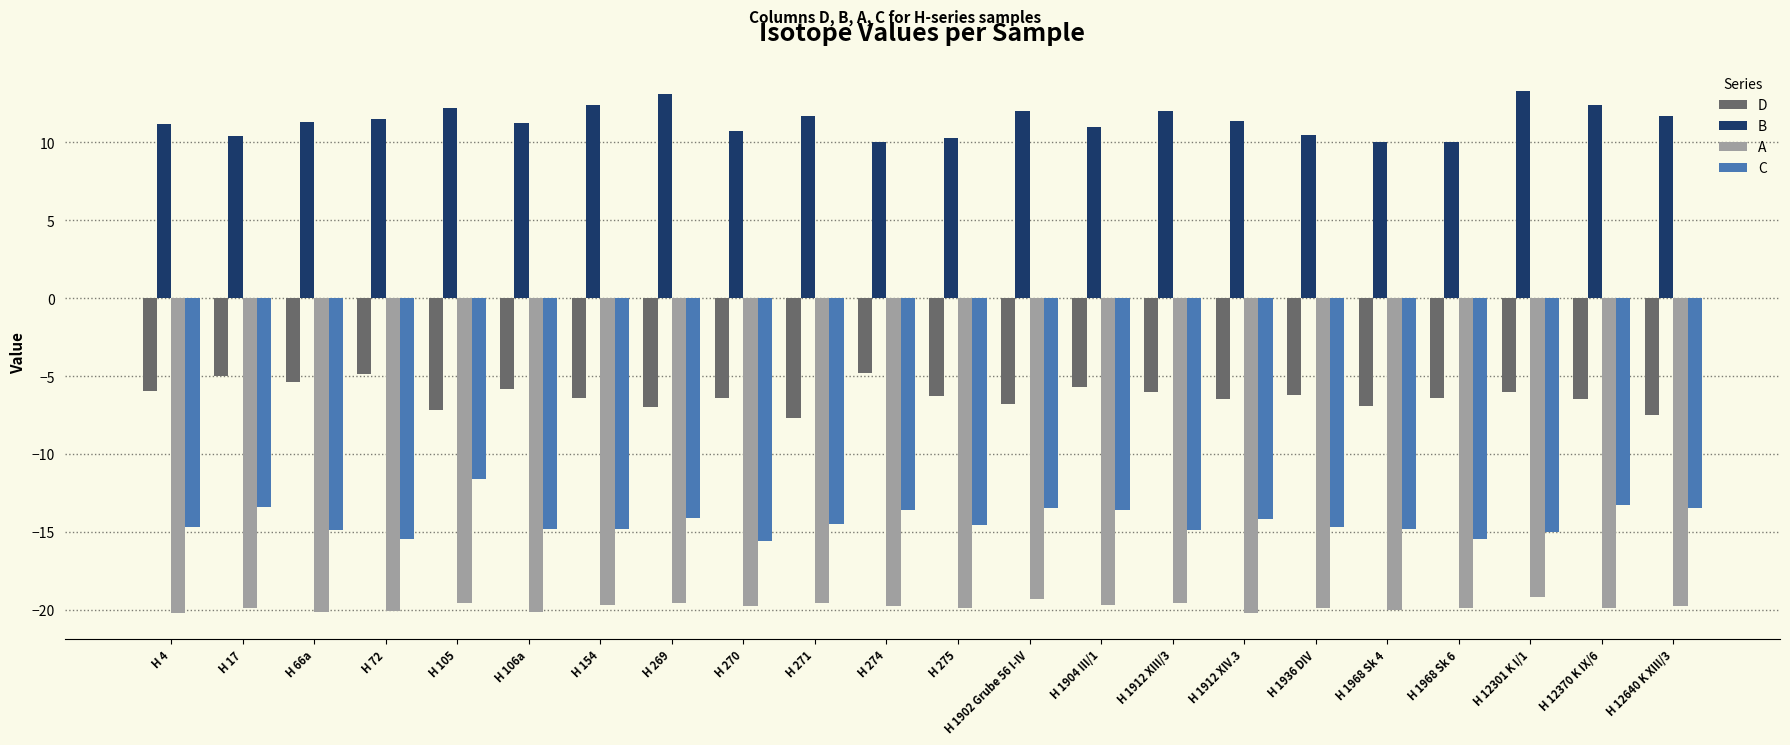

At how many categories does at least one series exceed 7?

22